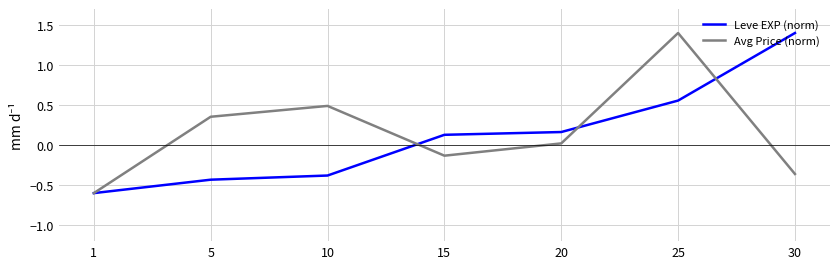

Does the chart have visible grid lines?

Yes